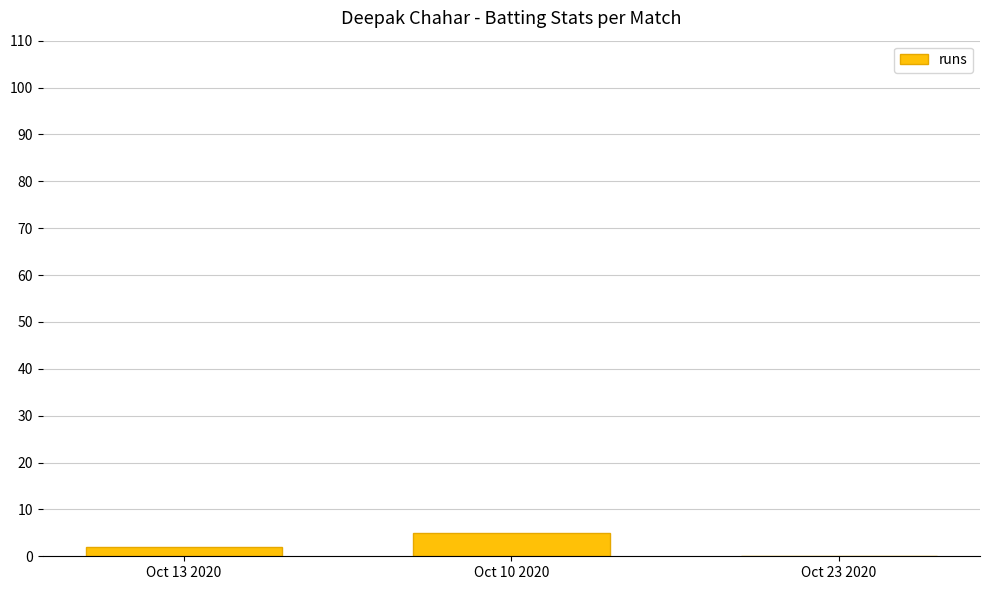

What is the sum of all values?

7